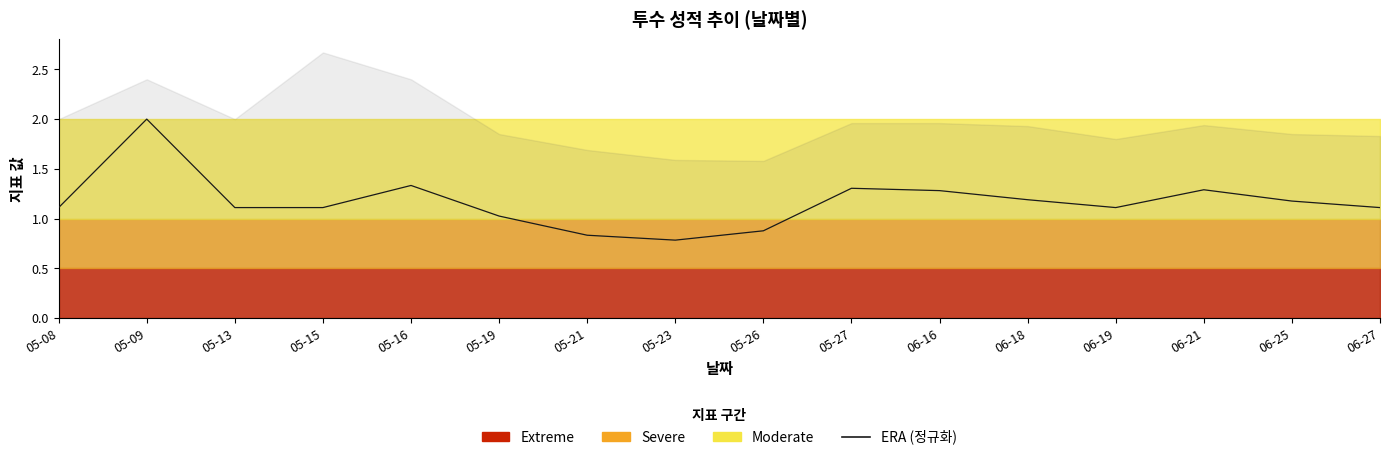

True or false: the data shows 1.2 at 06-18.

True